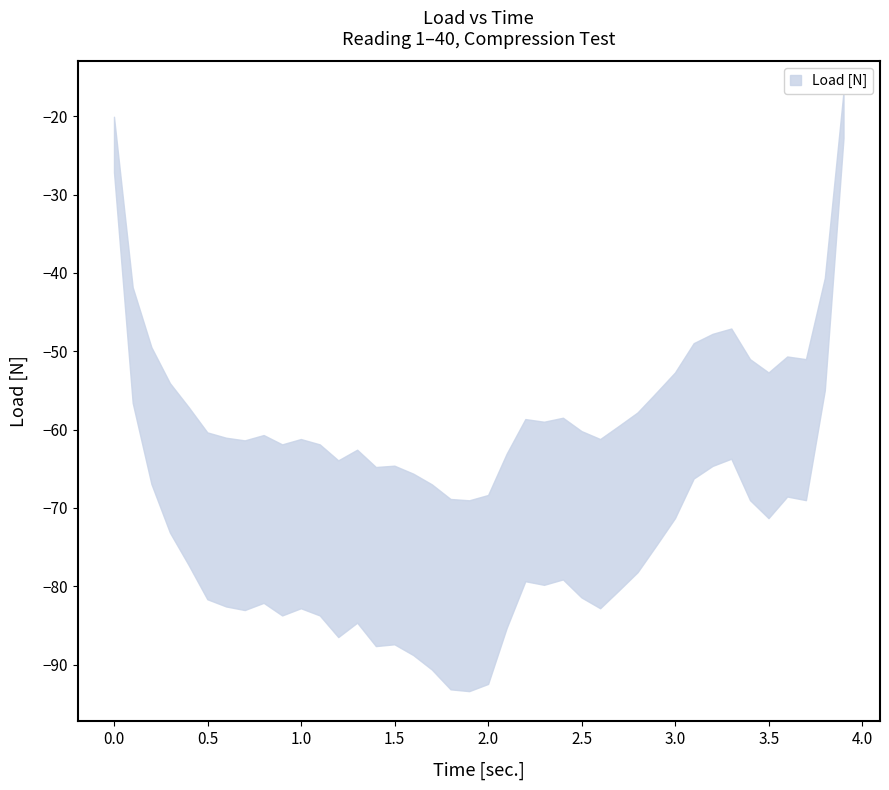

True or false: load has a value of -90.3 at 34.

False